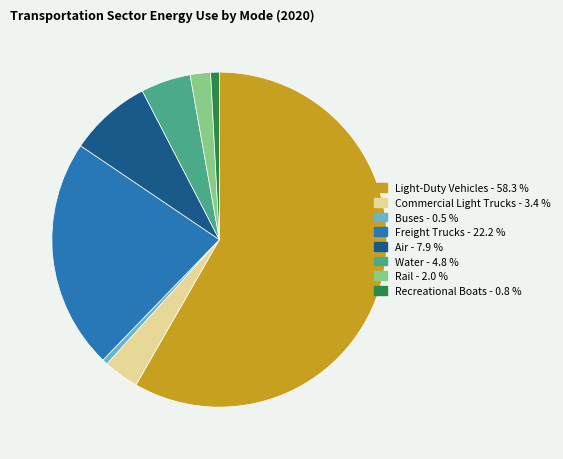

What is the ratio of the value at Rail - 2.0 % to the value at Commercial Light Trucks - 3.4 %?

0.6